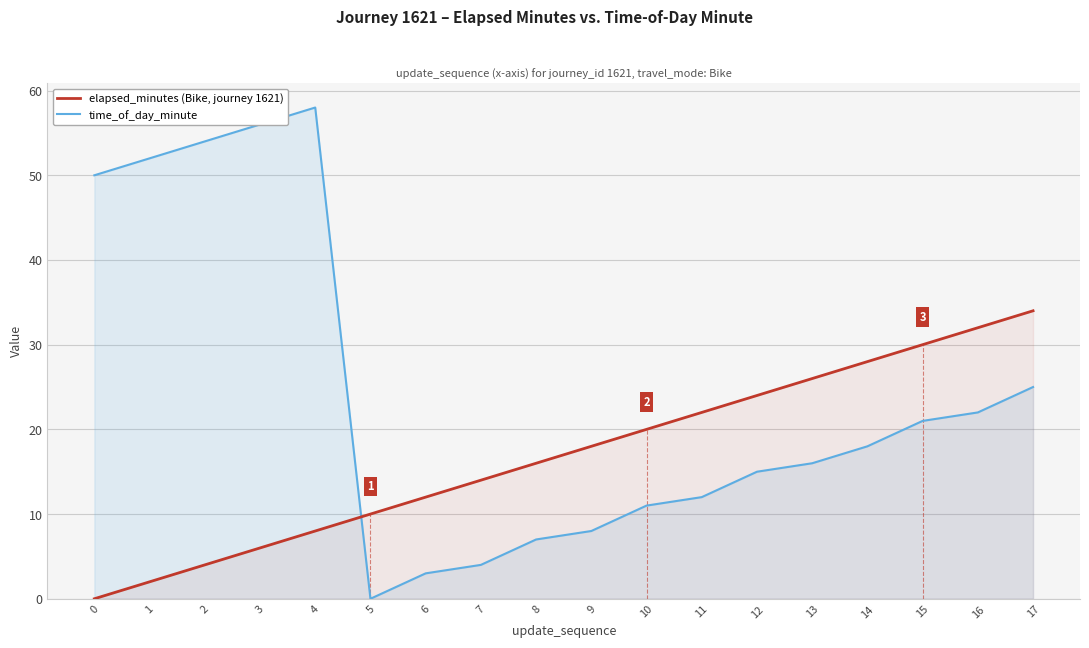

What are all the series names shown in the legend?

elapsed_minutes (Bike, journey 1621), time_of_day_minute